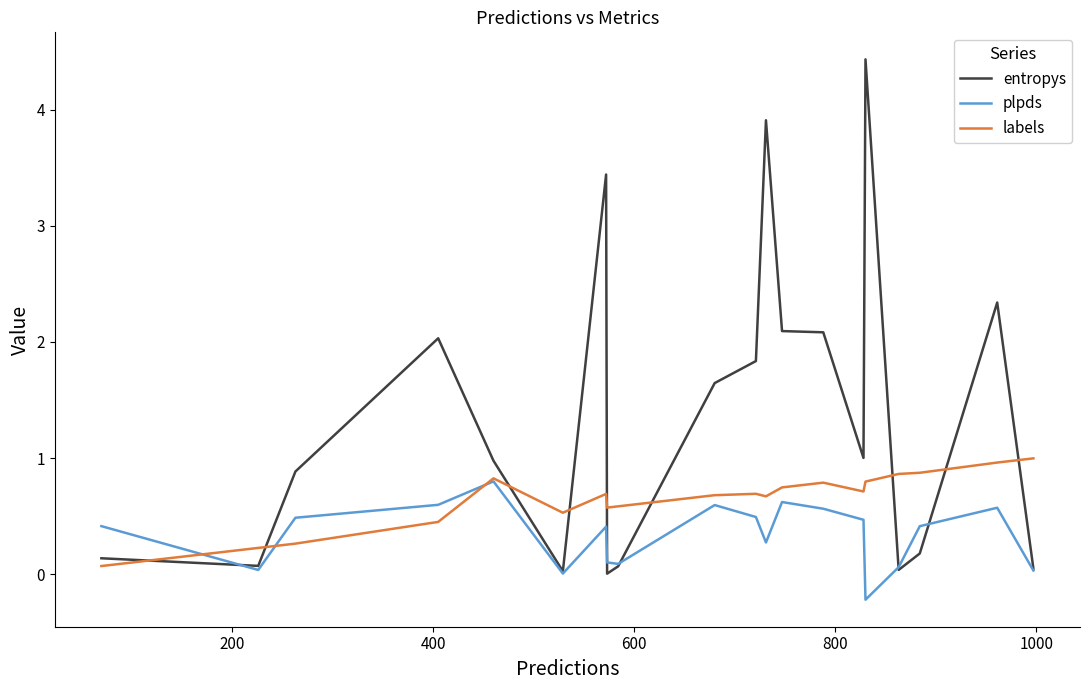

Which series has the largest total across all categories?

entropys